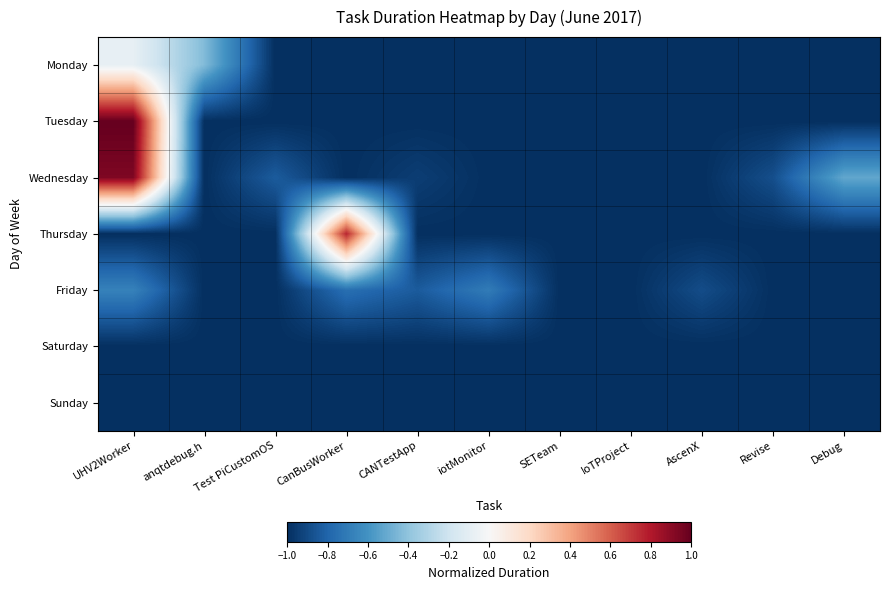

Reading left to right, list all the values displayed in this chart.

Monday: UHV2Worker=-0.1	anqtdebug.h=-0.4	Test PiCustomOS=-1.0	CanBusWorker=-1.0	CANTestApp=-1.0	iotMonitor=-1.0	SETeam=-1.0	IoTProject=-1.0	AscenX=-1.0	Revise=-1.0	Debug=-1.0
Tuesday: UHV2Worker=1.0	anqtdebug.h=-1.0	Test PiCustomOS=-1.0	CanBusWorker=-1.0	CANTestApp=-1.0	iotMonitor=-1.0	SETeam=-1.0	IoTProject=-1.0	AscenX=-1.0	Revise=-1.0	Debug=-1.0
Wednesday: UHV2Worker=0.9	anqtdebug.h=-1.0	Test PiCustomOS=-0.8	CanBusWorker=-1.0	CANTestApp=-0.9	iotMonitor=-1.0	SETeam=-1.0	IoTProject=-1.0	AscenX=-1.0	Revise=-0.9	Debug=-0.5
Thursday: UHV2Worker=-1.0	anqtdebug.h=-1.0	Test PiCustomOS=-1.0	CanBusWorker=0.8	CANTestApp=-1.0	iotMonitor=-1.0	SETeam=-1.0	IoTProject=-1.0	AscenX=-1.0	Revise=-1.0	Debug=-1.0
Friday: UHV2Worker=-0.7	anqtdebug.h=-1.0	Test PiCustomOS=-1.0	CanBusWorker=-0.8	CANTestApp=-0.8	iotMonitor=-0.7	SETeam=-1.0	IoTProject=-1.0	AscenX=-0.9	Revise=-1.0	Debug=-1.0
Saturday: UHV2Worker=-1.0	anqtdebug.h=-1.0	Test PiCustomOS=-1.0	CanBusWorker=-1.0	CANTestApp=-1.0	iotMonitor=-1.0	SETeam=-1.0	IoTProject=-1.0	AscenX=-1.0	Revise=-1.0	Debug=-1.0
Sunday: UHV2Worker=-1.0	anqtdebug.h=-1.0	Test PiCustomOS=-1.0	CanBusWorker=-1.0	CANTestApp=-1.0	iotMonitor=-1.0	SETeam=-1.0	IoTProject=-1.0	AscenX=-1.0	Revise=-1.0	Debug=-1.0